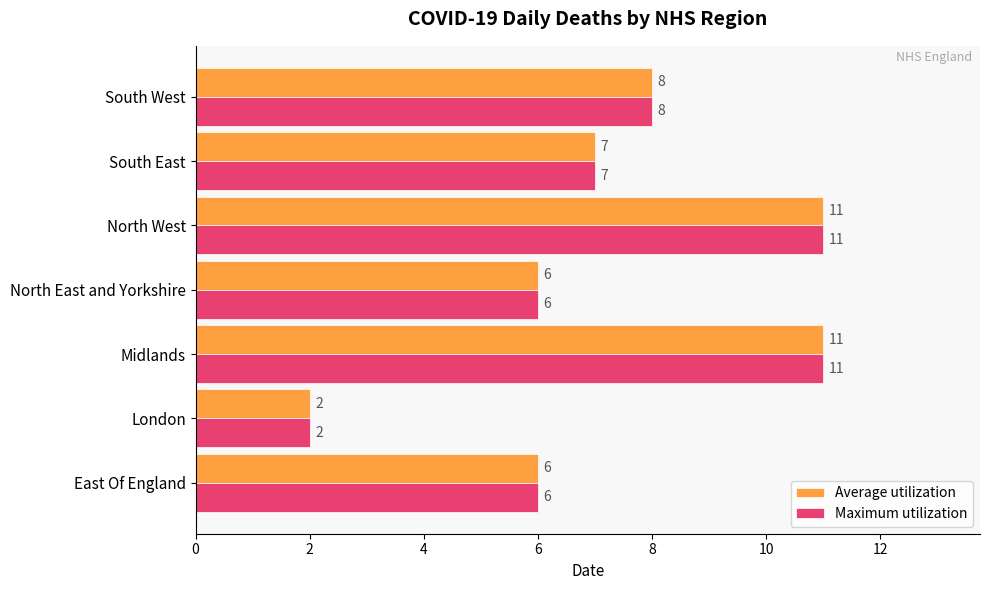

What value does the Maximum utilization series have at Midlands?

11